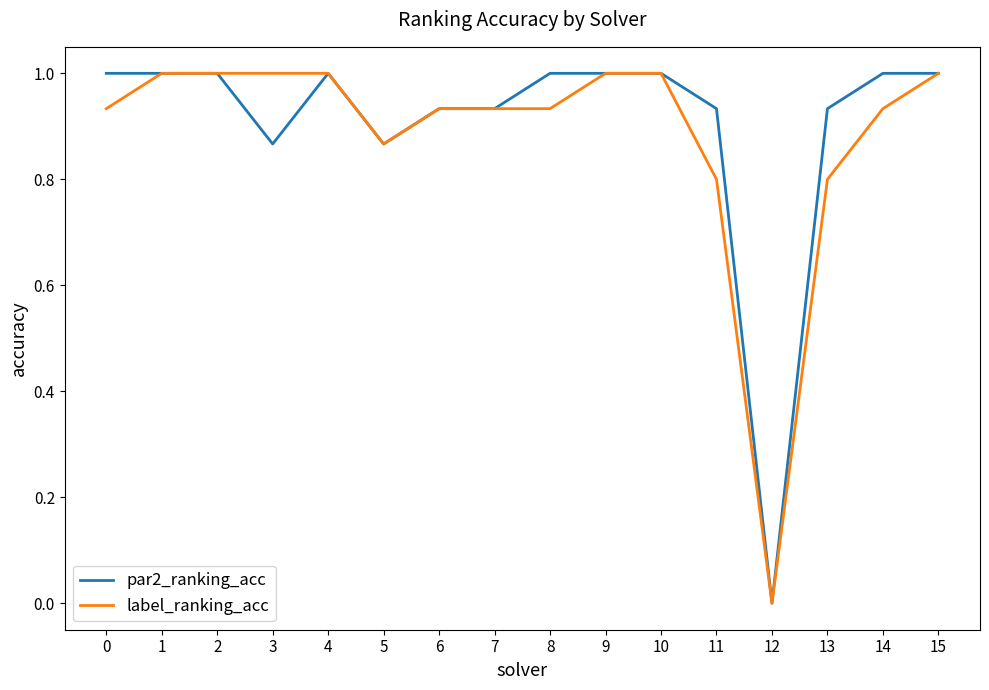

True or false: label_ranking_acc has a value of 1.2 at 11.

False